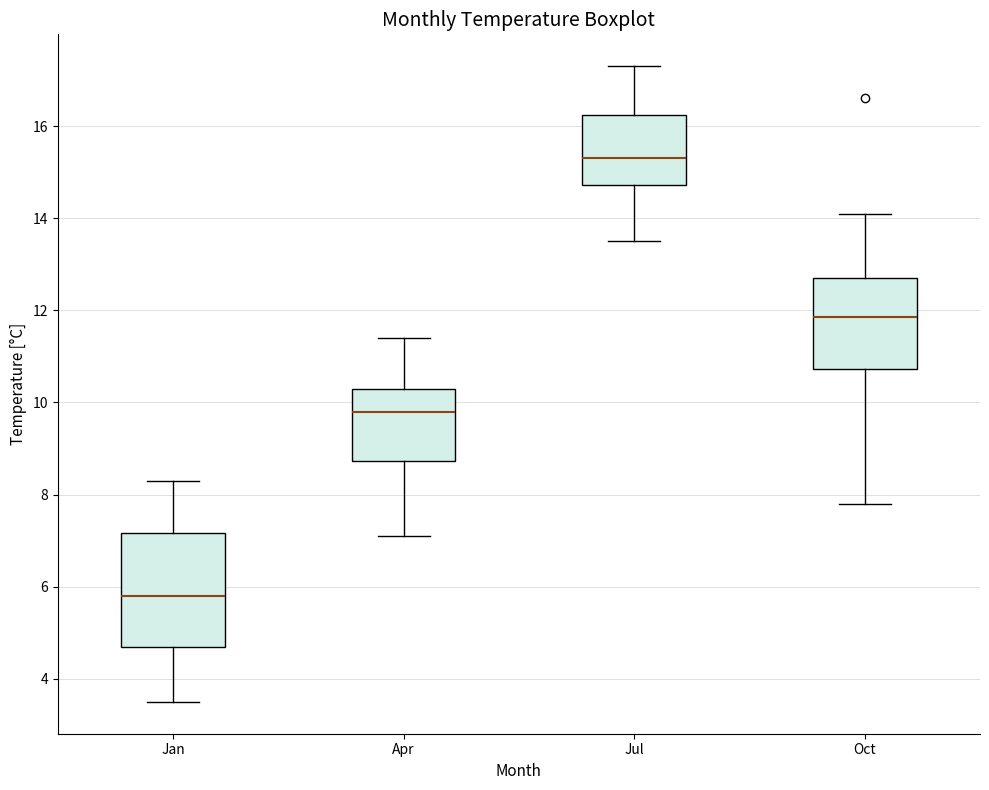

Where does the upper whisker of the box for Apr end on the y-axis? The values are not printed on the chart, so give them approximately, as read against the axis.

11.4